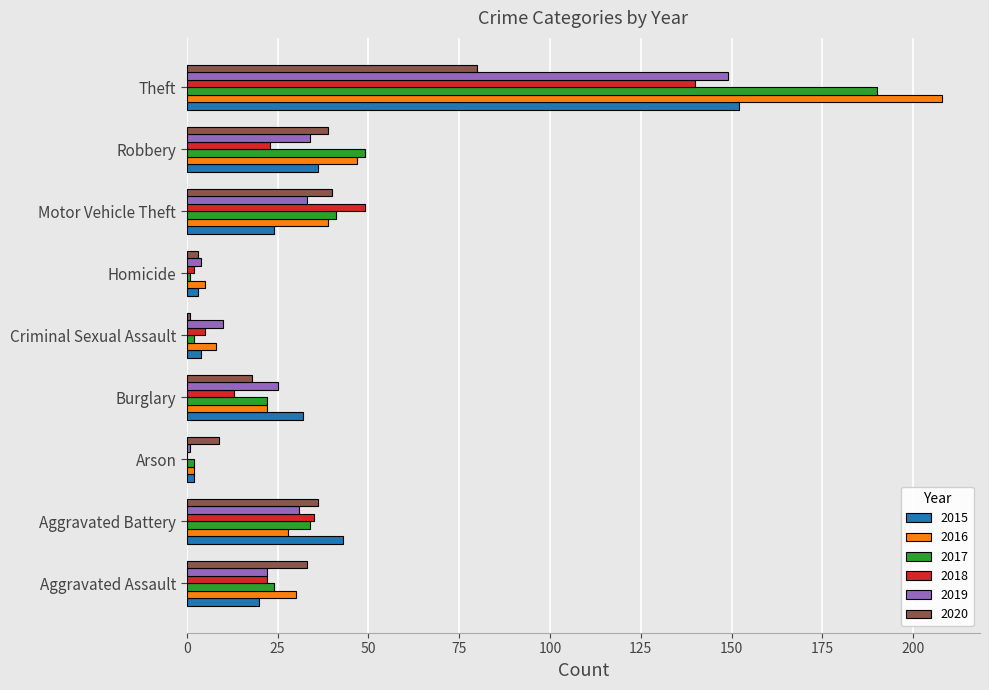

What is the sum of all 2018 values?

289